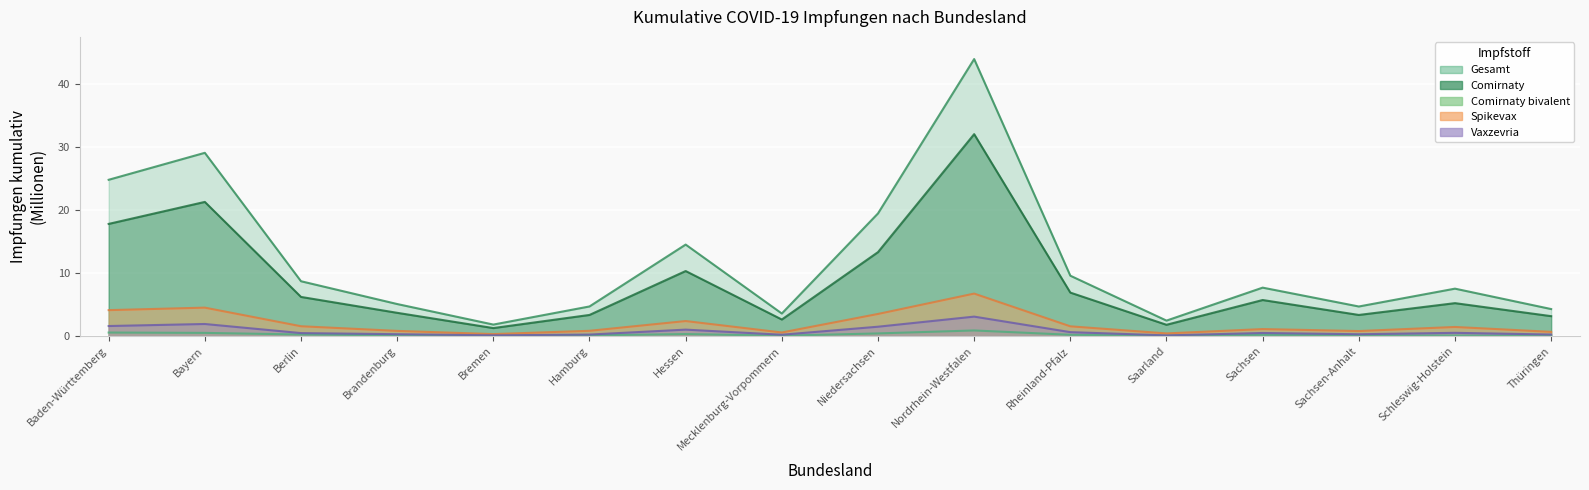

What are all the series names shown in the legend?

Gesamt, Comirnaty, Comirnaty bivalent, Spikevax, Vaxzevria